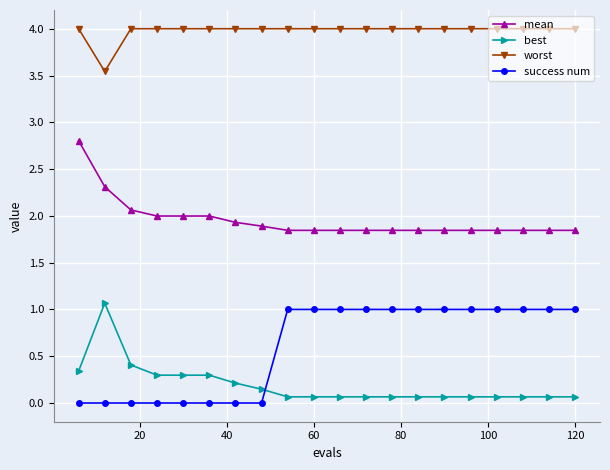

What is the sum of all best values?

3.9